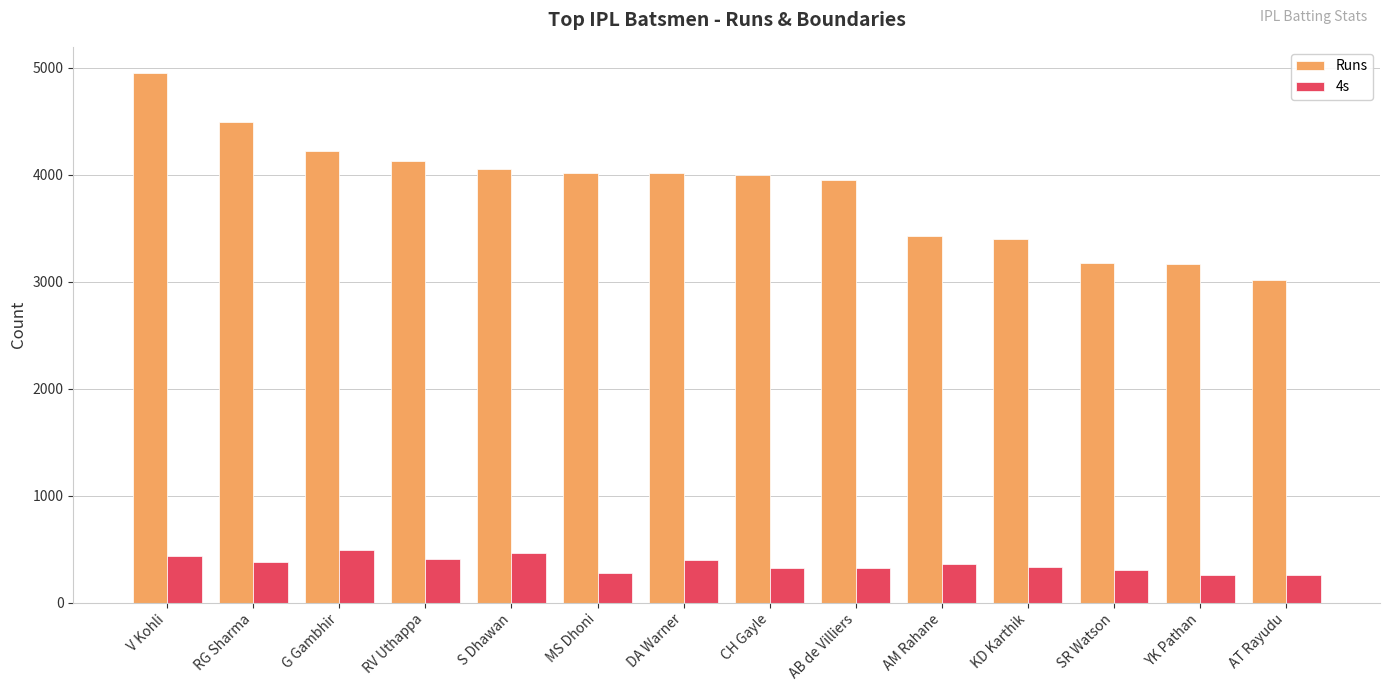

The value of 4s at SR Watson is 301. True or false?

True